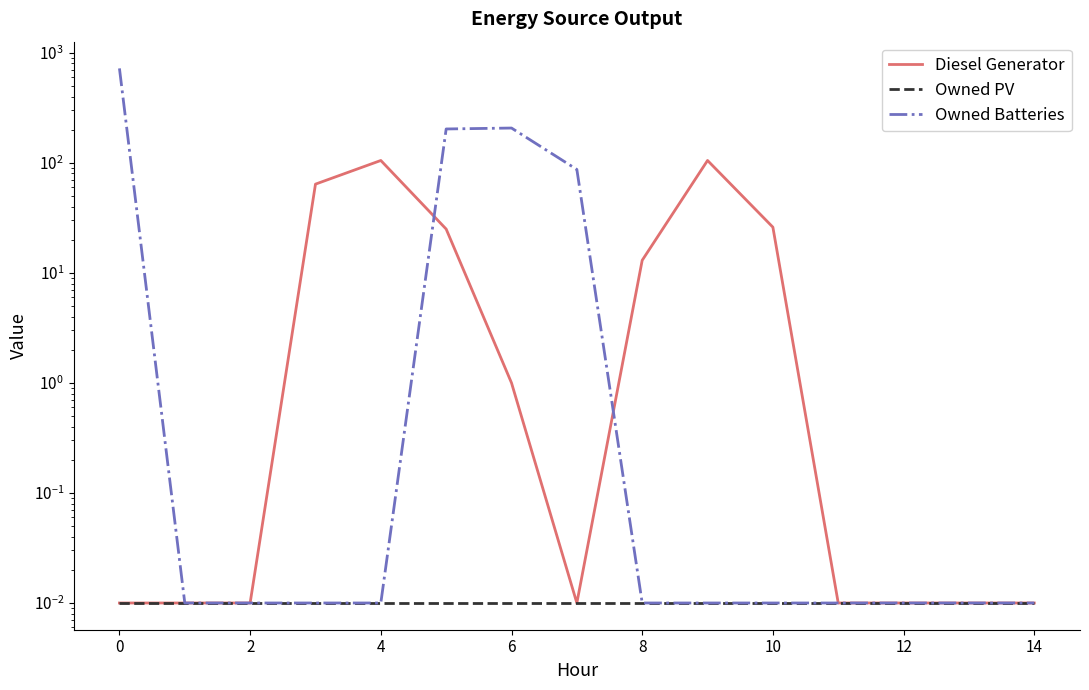

Rank the series at 13 from highest to lowest value.

Diesel Generator, Owned PV, Owned Batteries